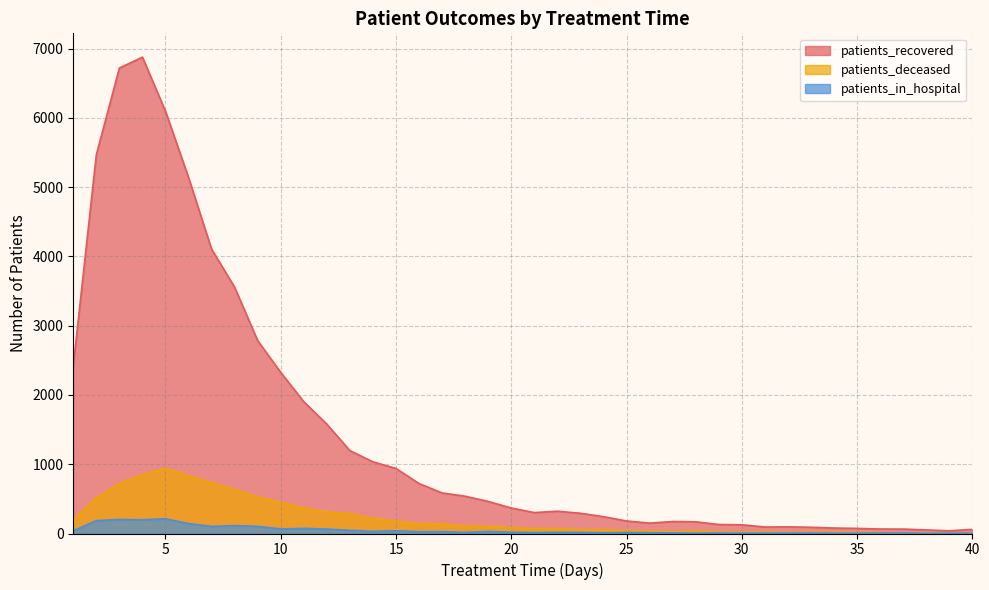

At which category does the chart reach its minimum across all series?

38